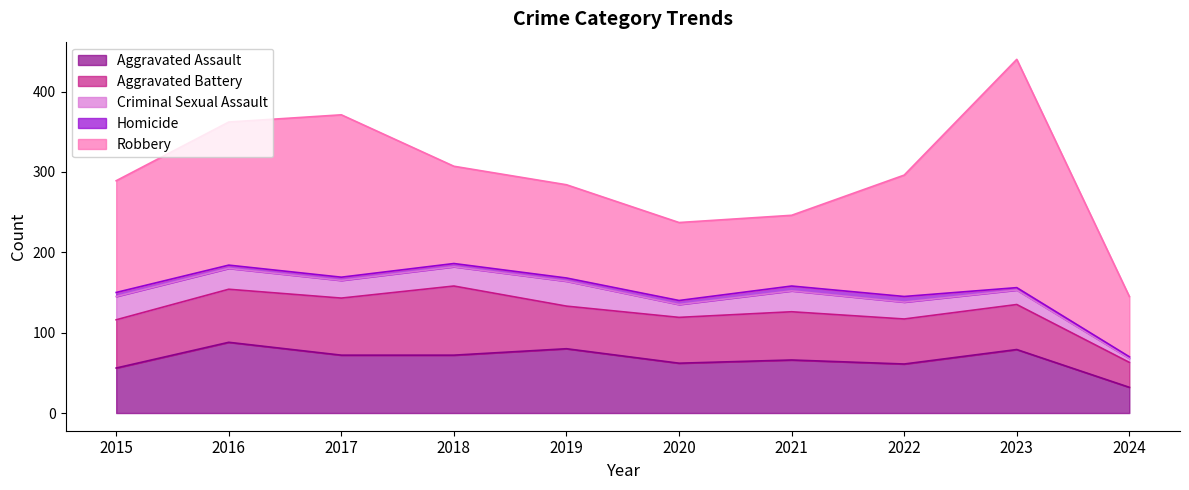

What is the highest value of the Criminal Sexual Assault series?

31